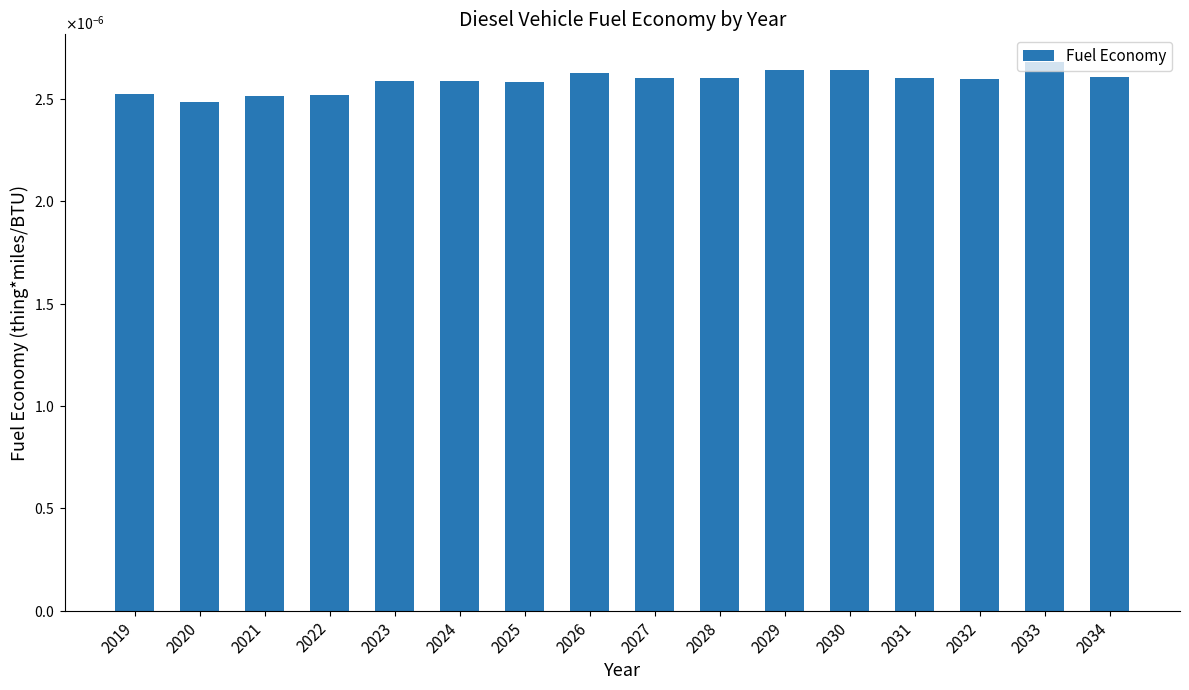

The value at 2031 is 0.0. True or false?

False